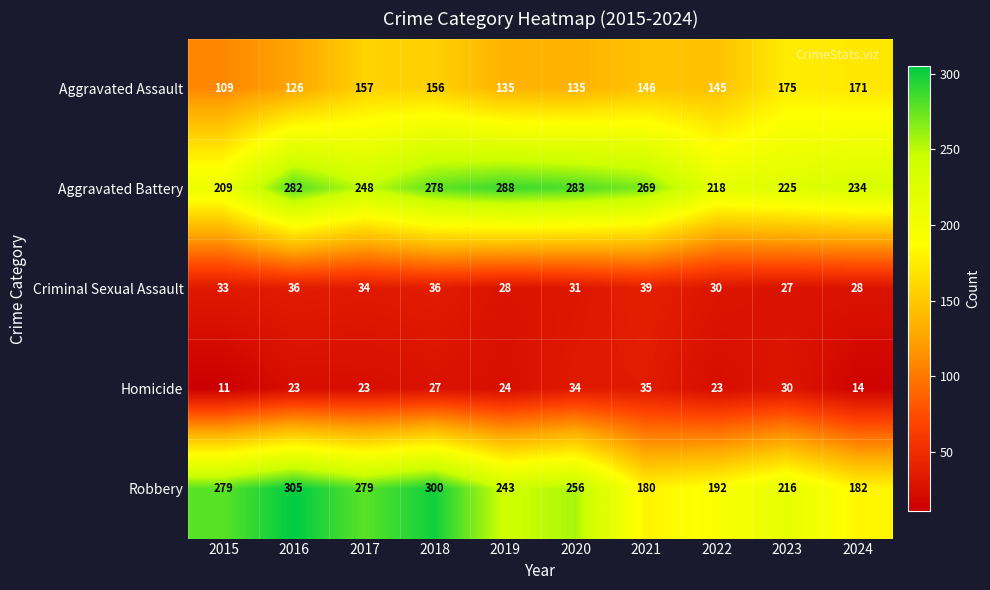

What is the difference between the highest and lowest values at 2021?

234